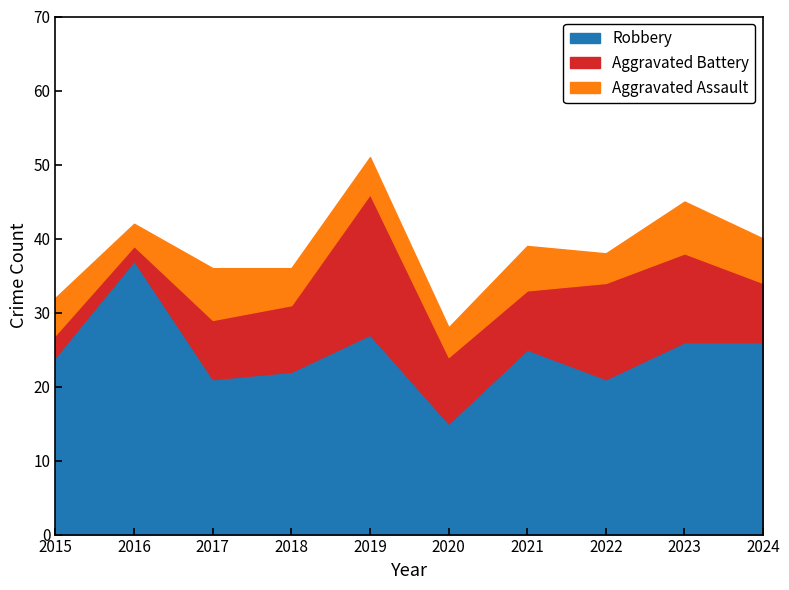

Is the value of Aggravated Battery at 2021 greater than the value of Robbery at 2015?

No